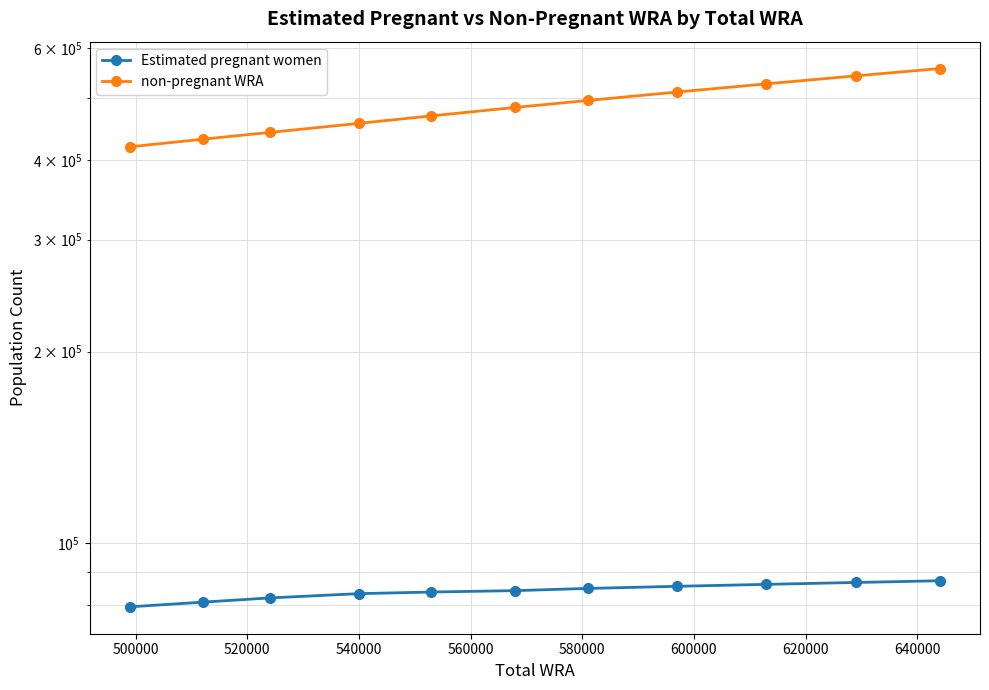

At how many categories does at least one series exceed 280111?

11